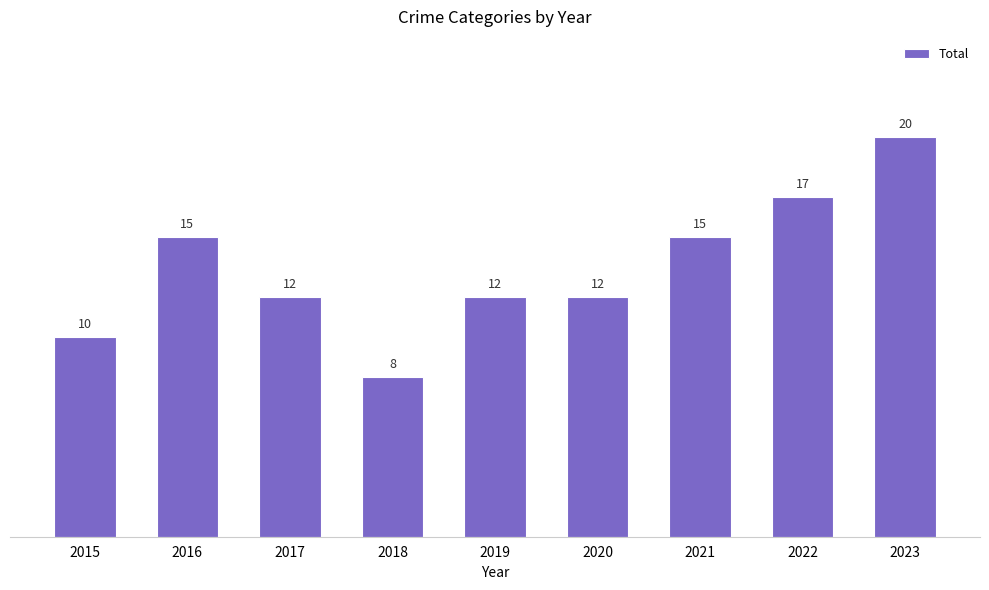

Reading left to right, list all the values displayed in this chart.

10	15	12	8	12	12	15	17	20